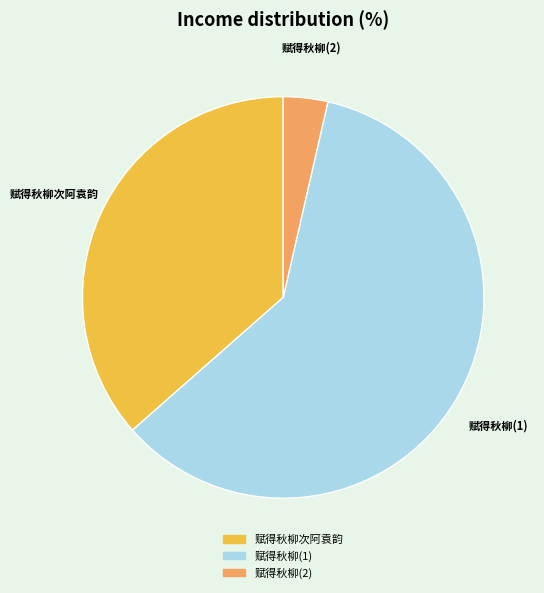

Count the number of slices in the pie.

3